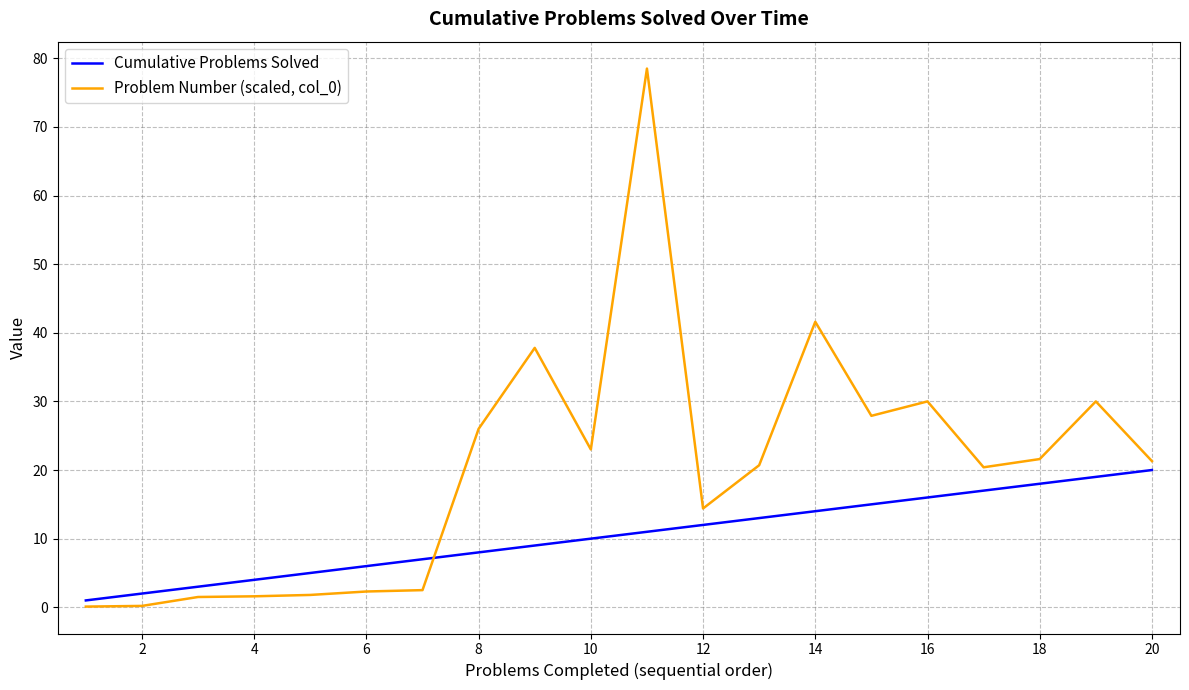

How many distinct data groups are displayed?

2